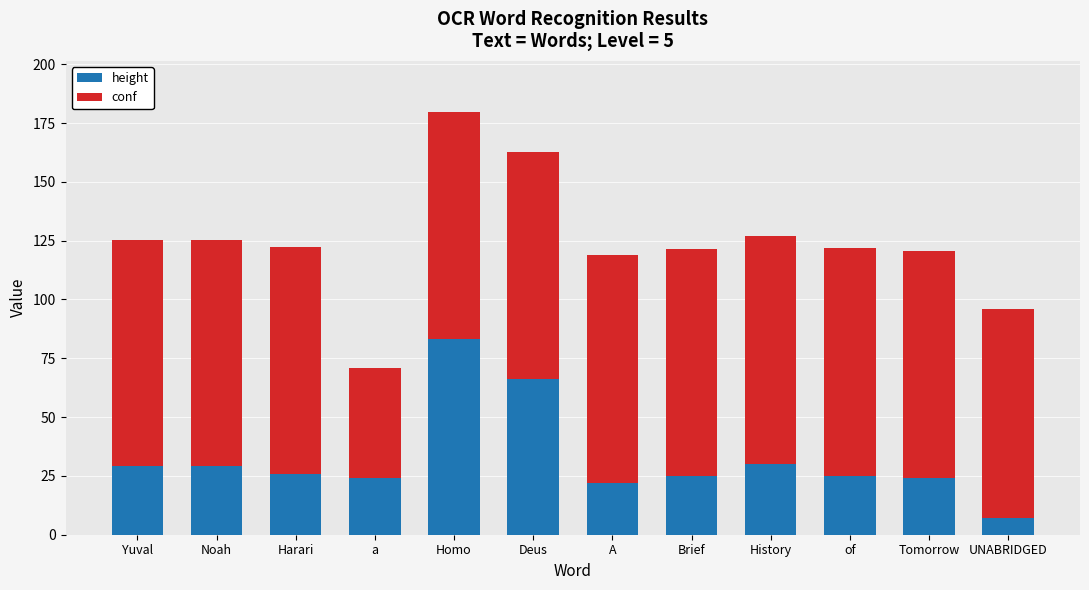

What is the sum of the height values at A and UNABRIDGED?

29.0